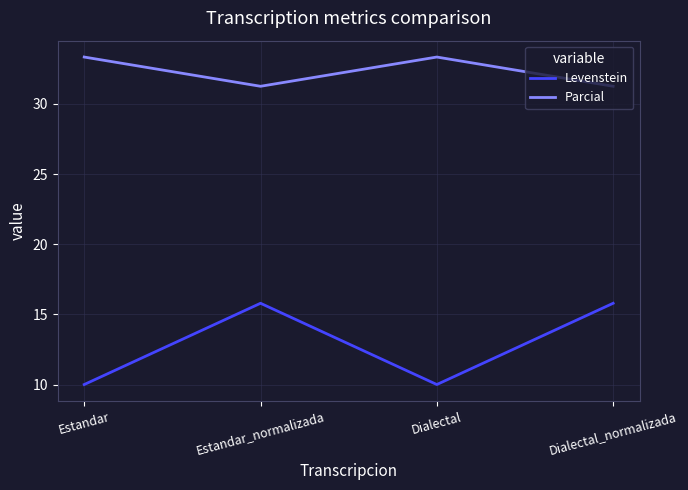

Which series has the largest range (max minus min)?

Levenstein